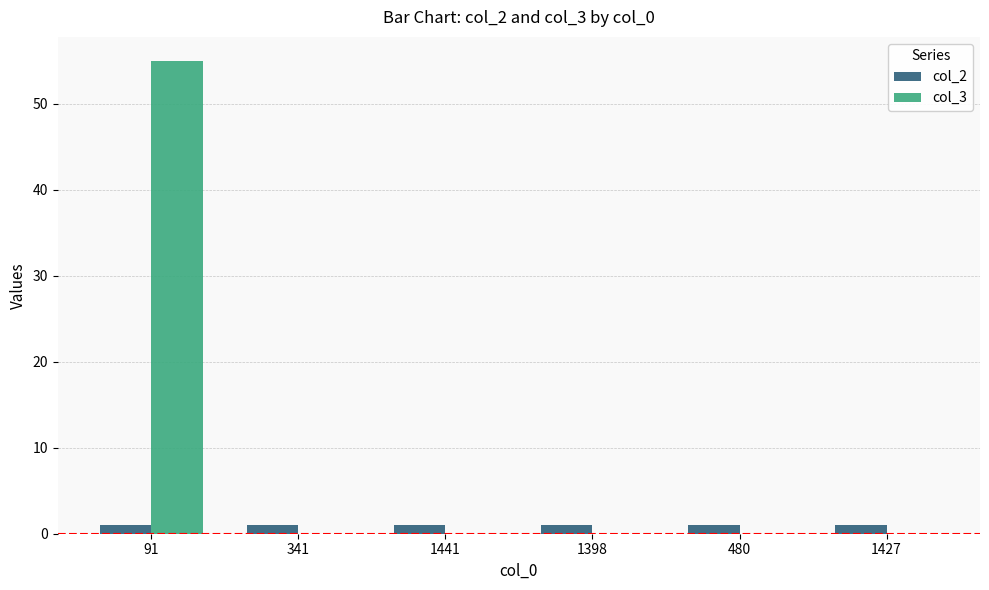

At which category is the sum across all series the highest?

91